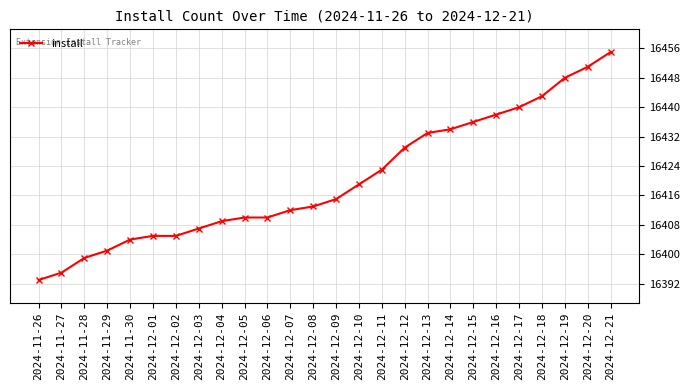

What value does the data have at 2024-12-01, to the nearest 5?

16405